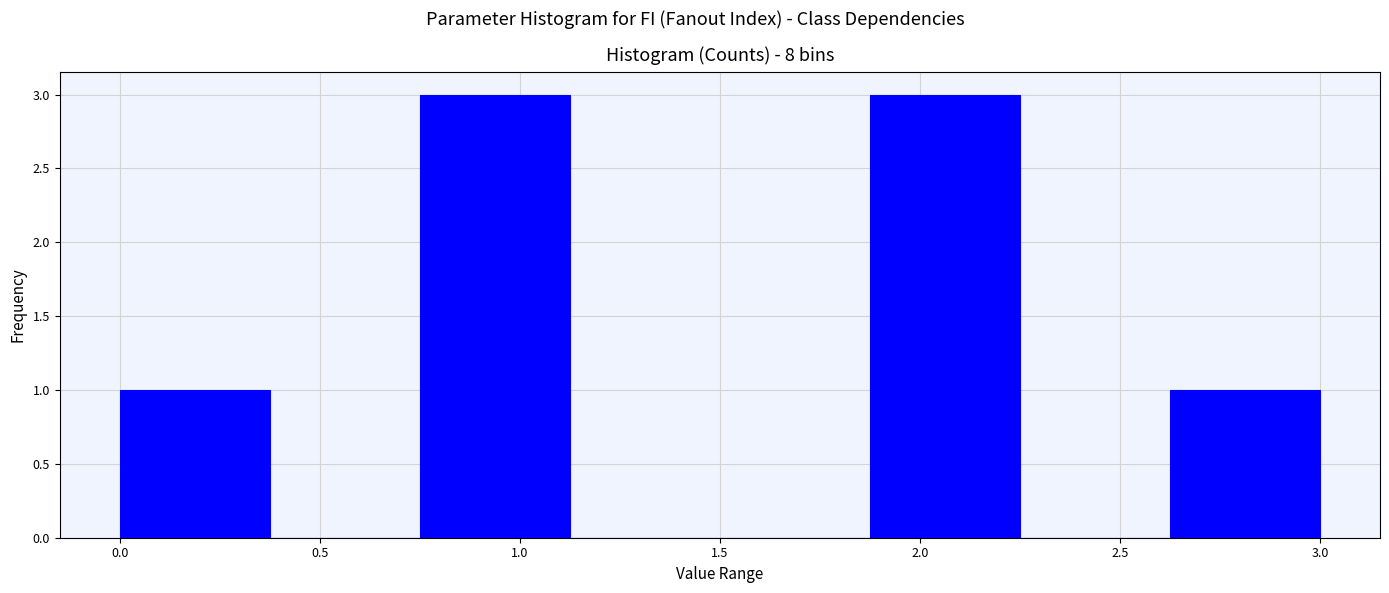

Reading left to right, list every bar in this chart as the range it spans on the x-axis followed by its height. Neither the bar edges nor the heights are printed on the chart, so give them approximately, as read against the axes.

0.000 to 0.375: 1
0.375 to 0.750: 0
0.750 to 1.125: 3
1.125 to 1.500: 0
1.500 to 1.875: 0
1.875 to 2.250: 3
2.250 to 2.625: 0
2.625 to 3.000: 1